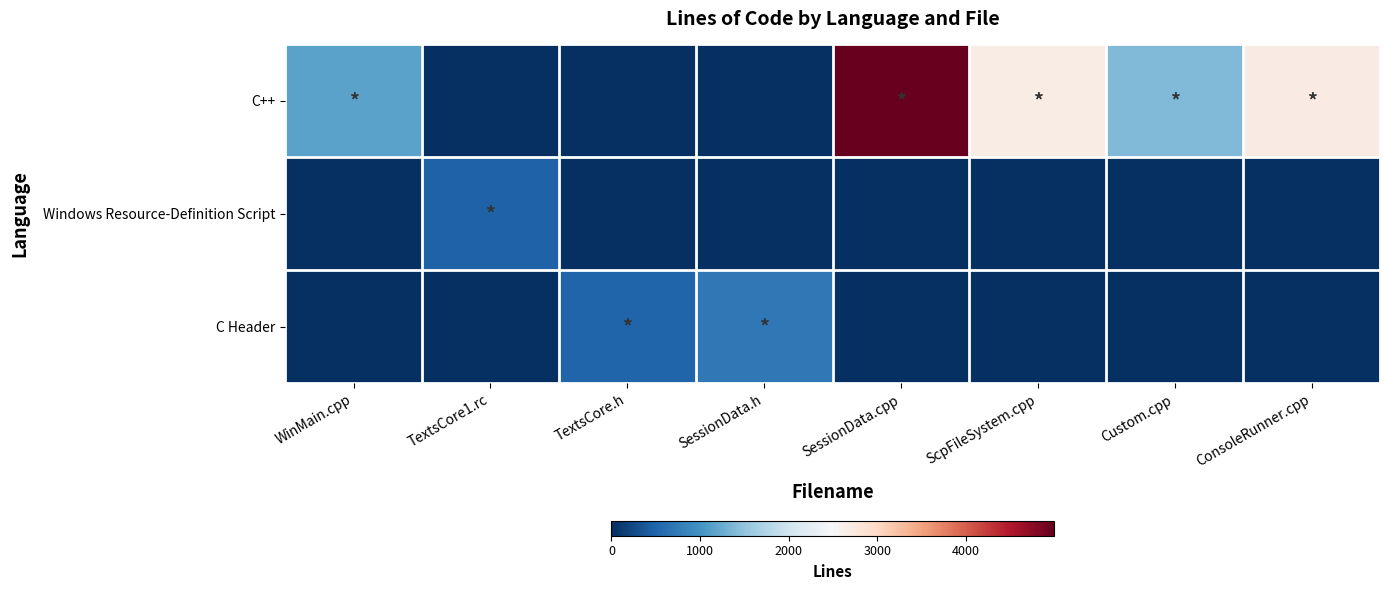

What is the total value across all series at SessionData.cpp?

4991